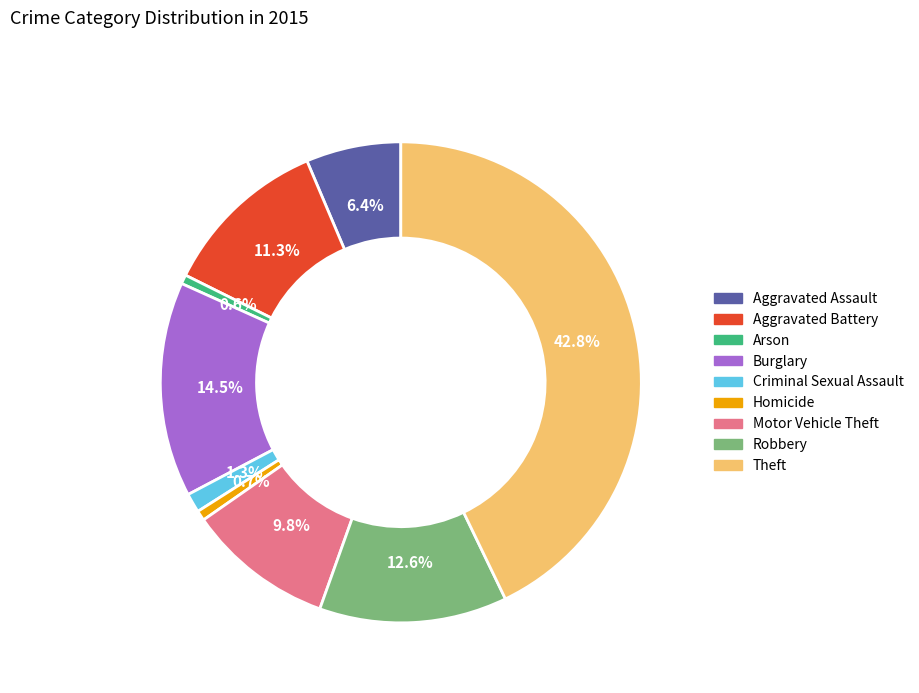

To the nearest percent, what is the difference between the Motor Vehicle Theft and Homicide slice percentages?

9%